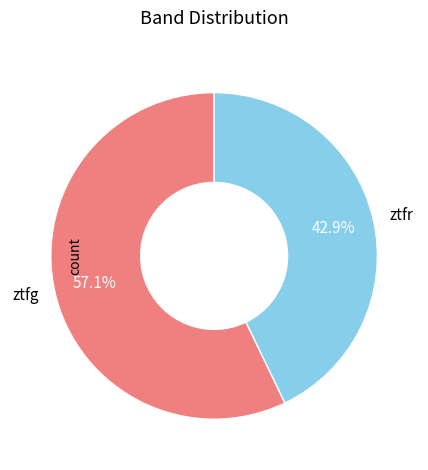

To the nearest percent, what portion does ztfg represent?

57%